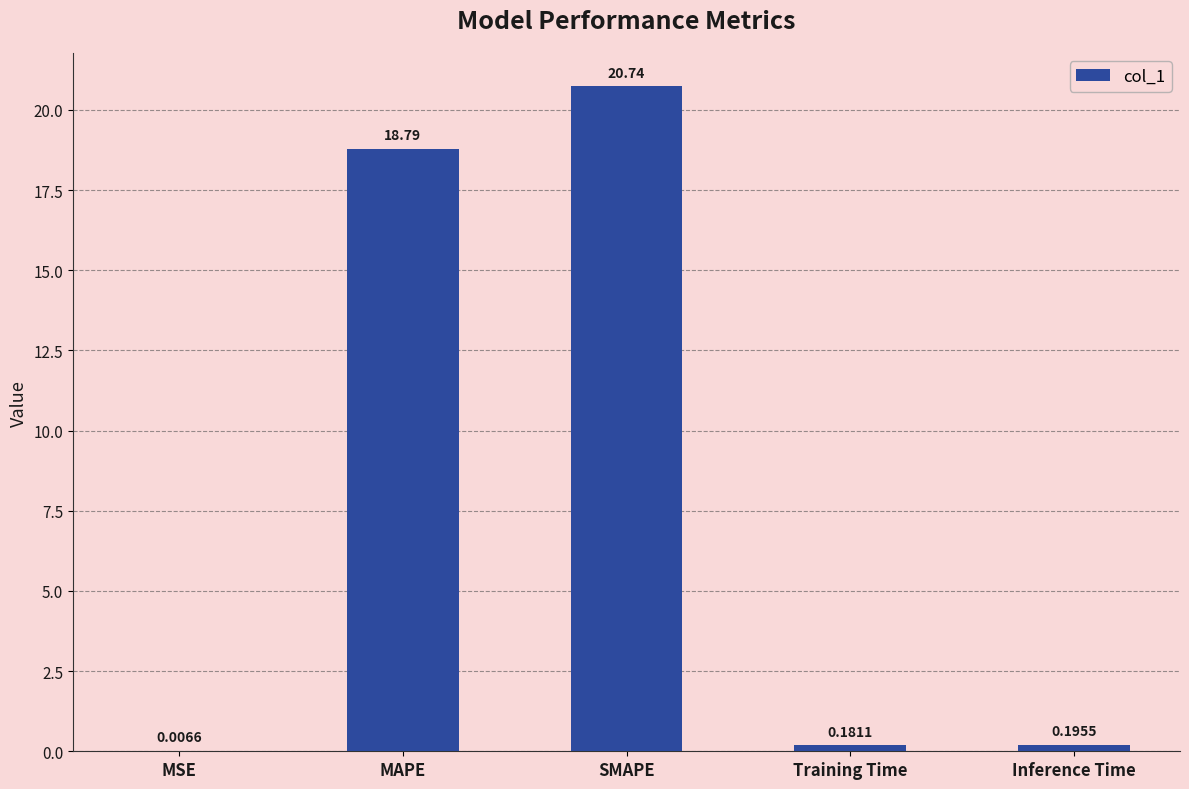

Which category has the highest value across all series?

SMAPE